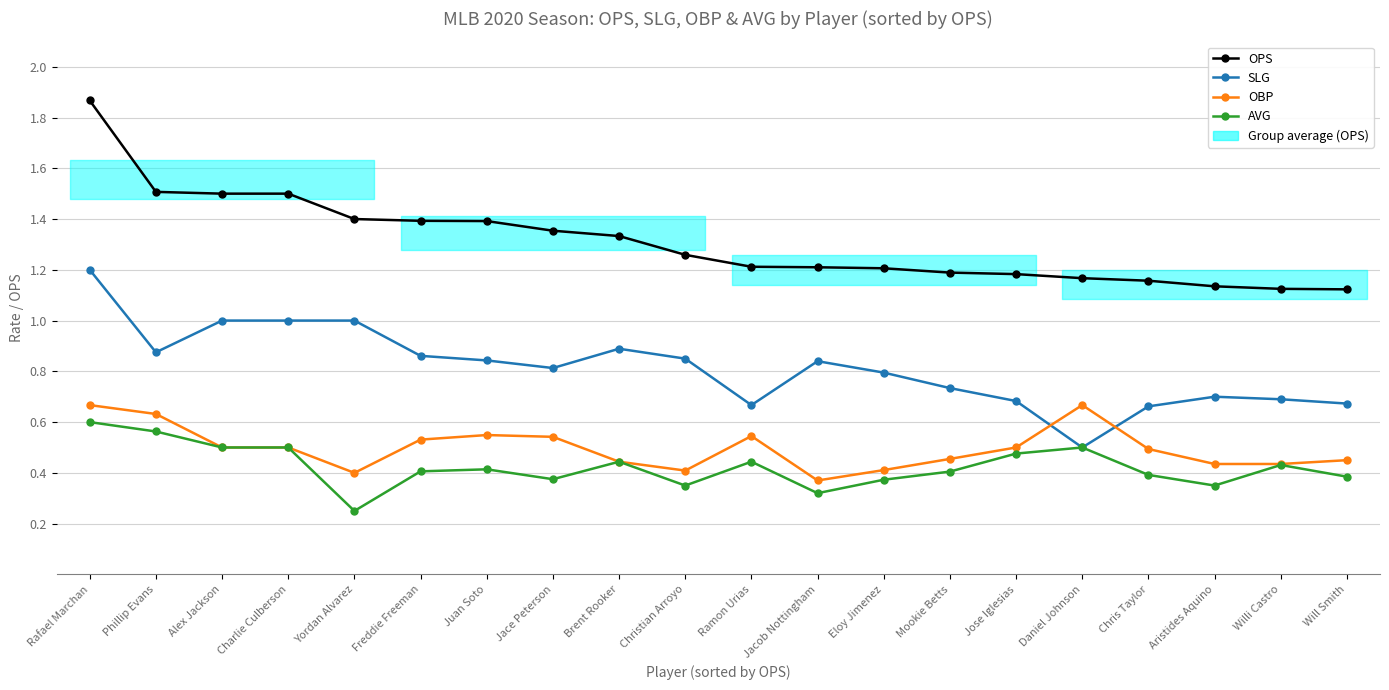

How many lines are shown in the chart?

4